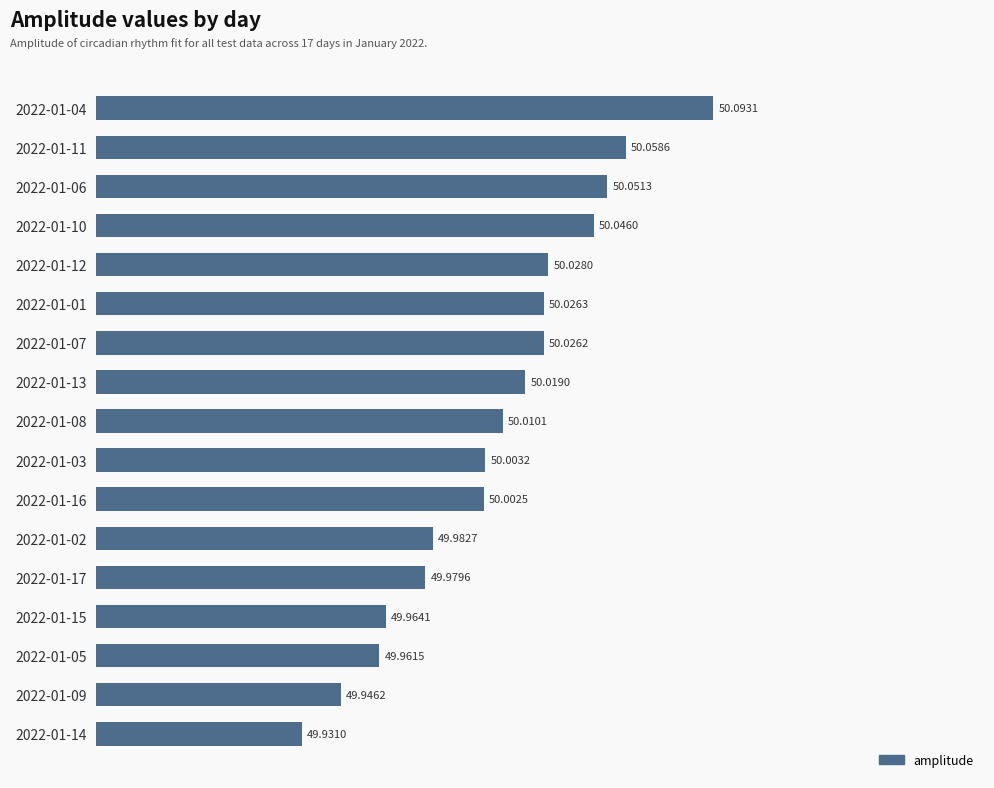

Are the bars grouped side by side (vs. stacked)?

No